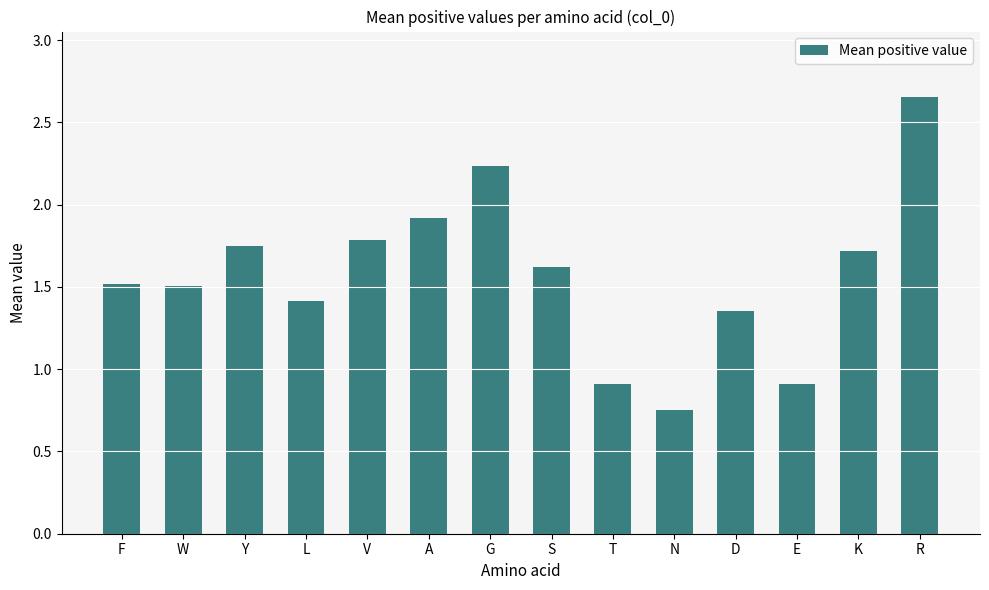

What is the change in value from L to N?

-0.7